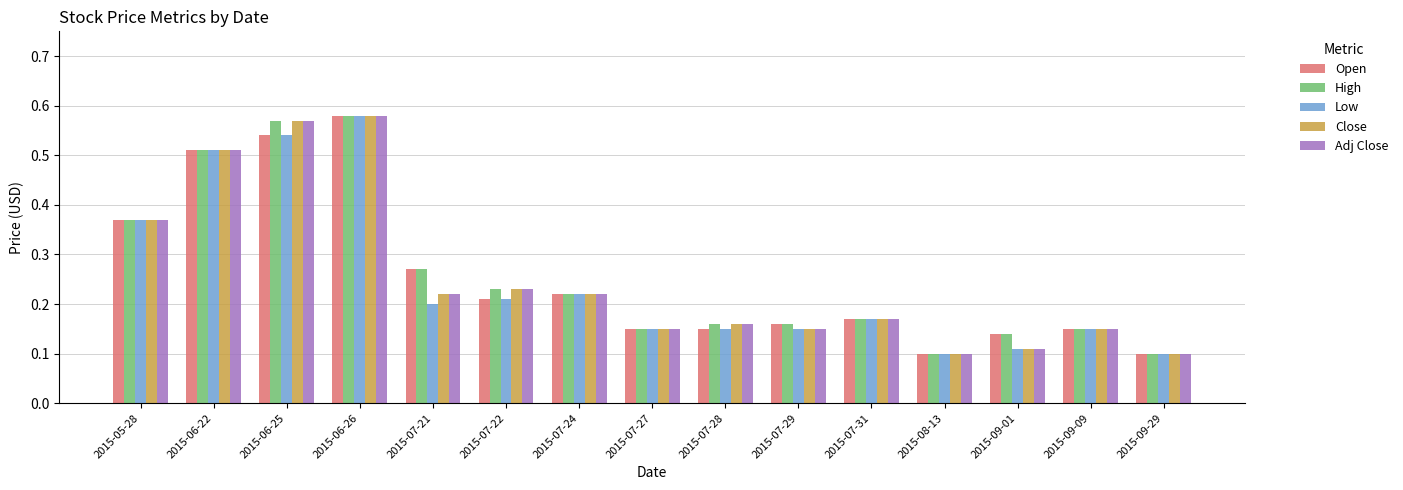

True or false: Low has a value of 0.2 at 2015-09-01.

False